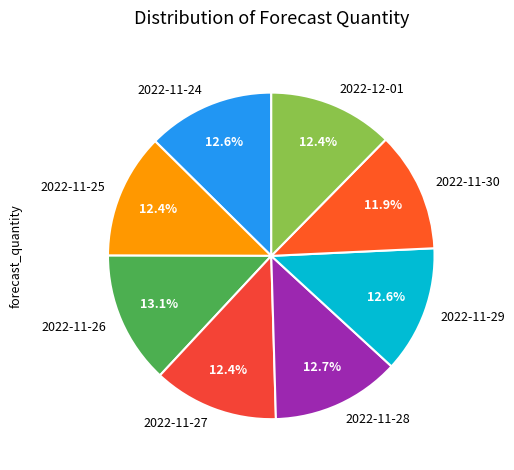

How many slices are in this pie chart?

8